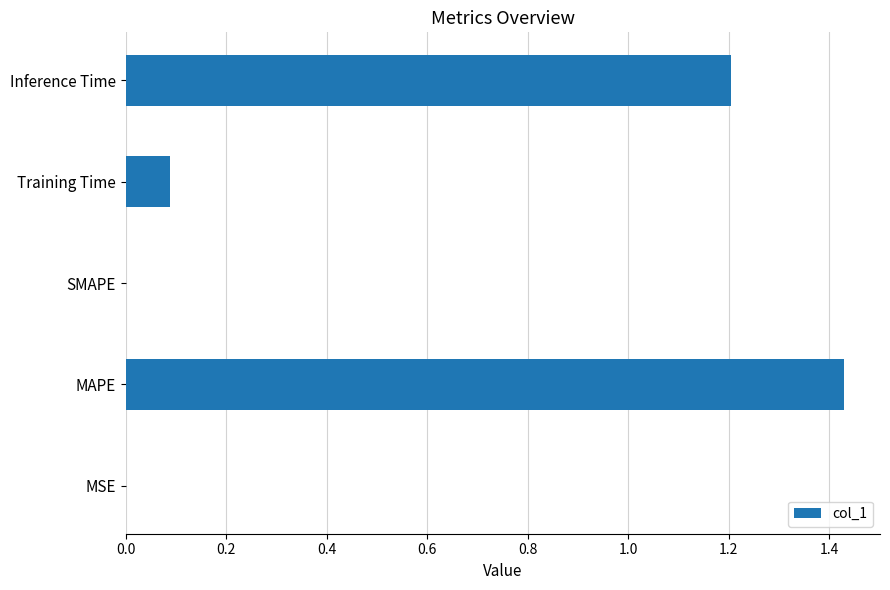

Count the number of categories in the chart.

5